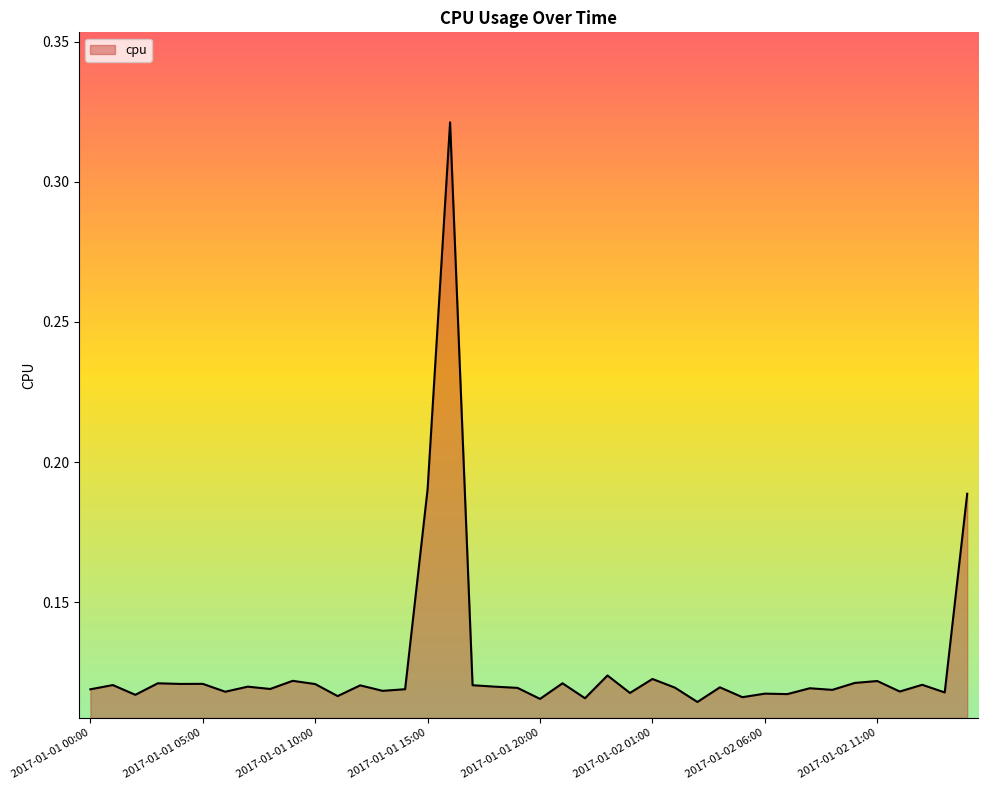

Reading left to right, transcribe all the data shown in this chart.

0.1	0.1	0.1	0.1	0.1	0.1	0.1	0.1	0.1	0.1	0.1	0.1	0.1	0.1	0.1	0.2	0.3	0.1	0.1	0.1	0.1	0.1	0.1	0.1	0.1	0.1	0.1	0.1	0.1	0.1	0.1	0.1	0.1	0.1	0.1	0.1	0.1	0.1	0.1	0.2